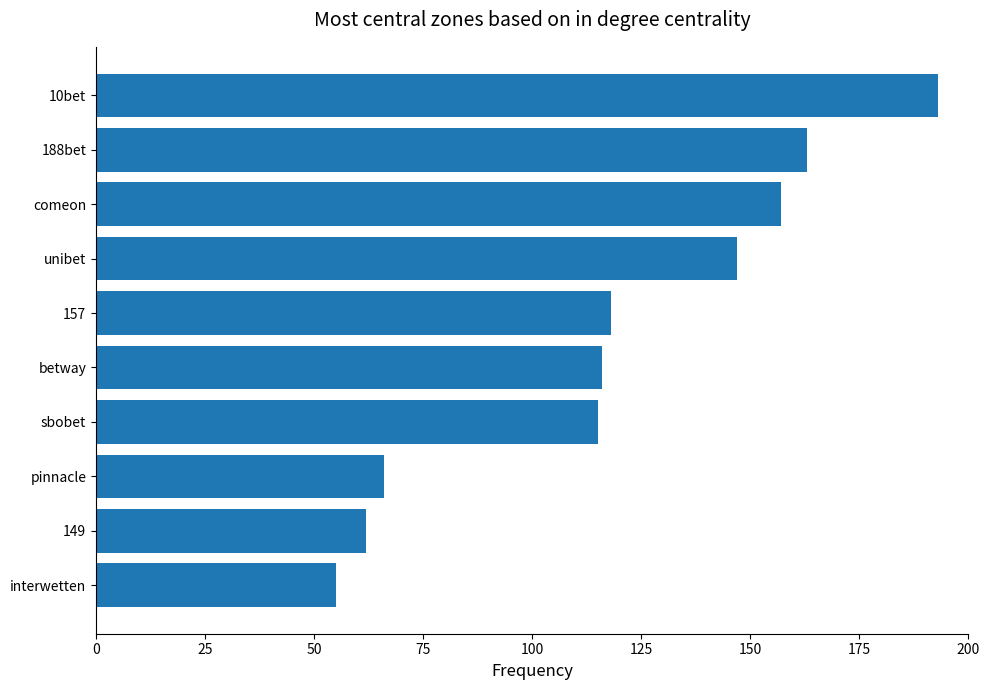

The chart shows a value of 37 at 157. True or false?

False